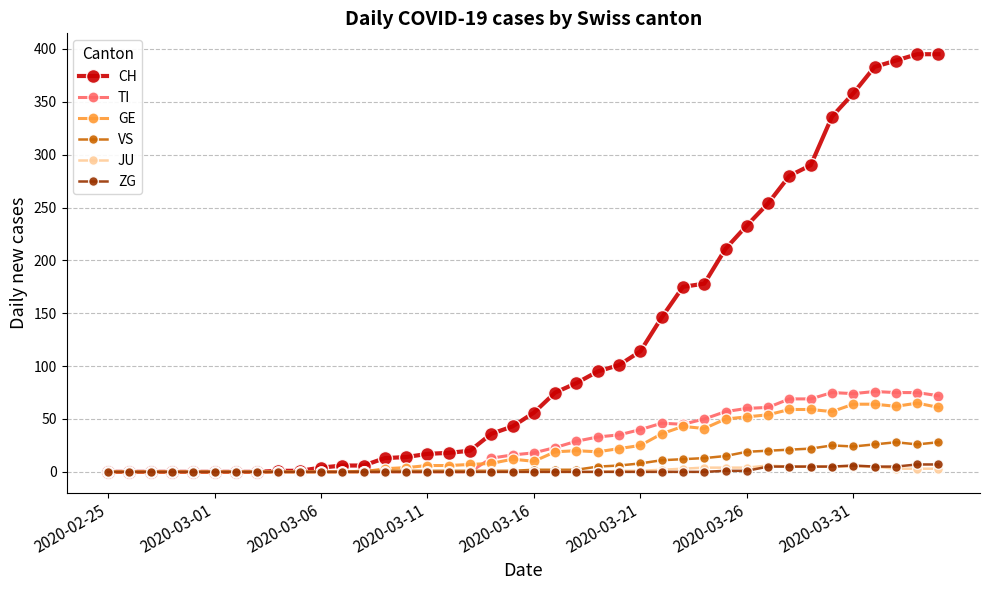

Which series has the widest spread of values?

CH